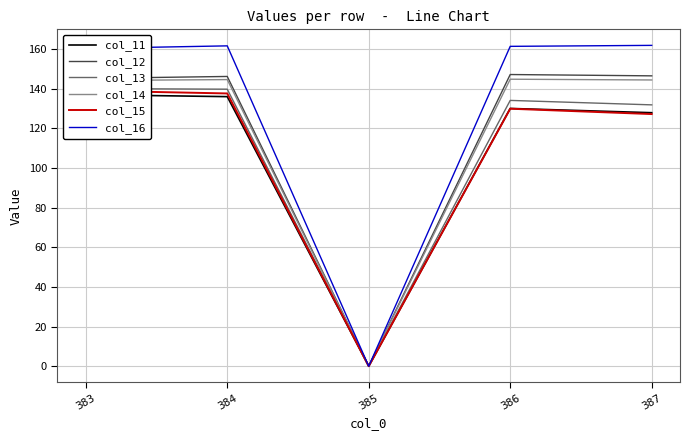

What is the spread (max minus min) of values at 387?

34.7